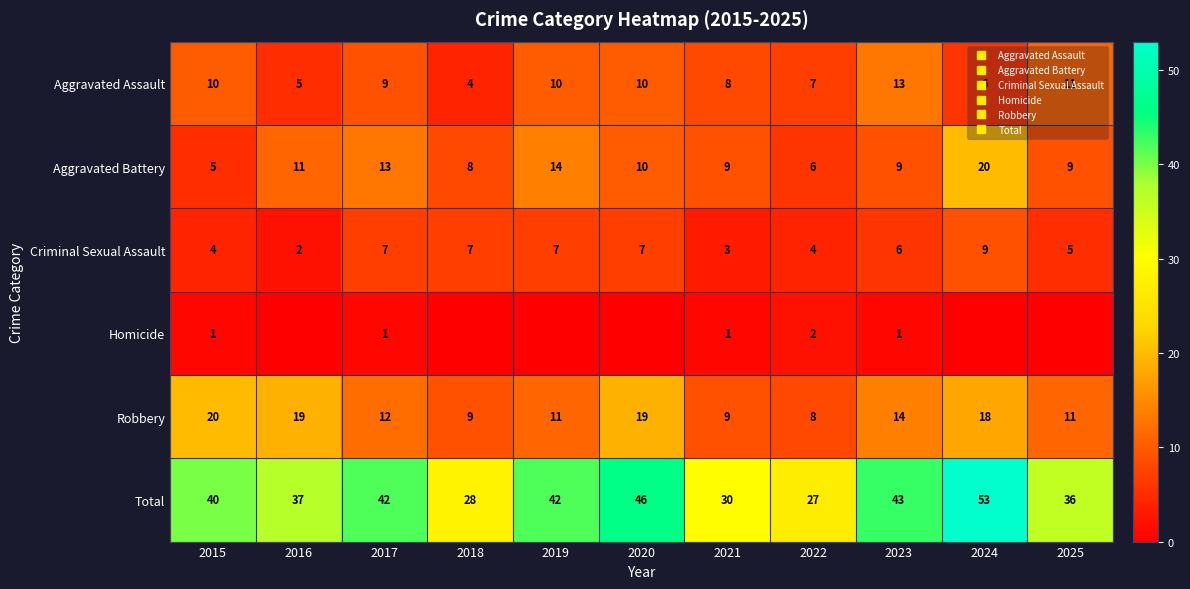

How many data points in Criminal Sexual Assault are less than 6?

5